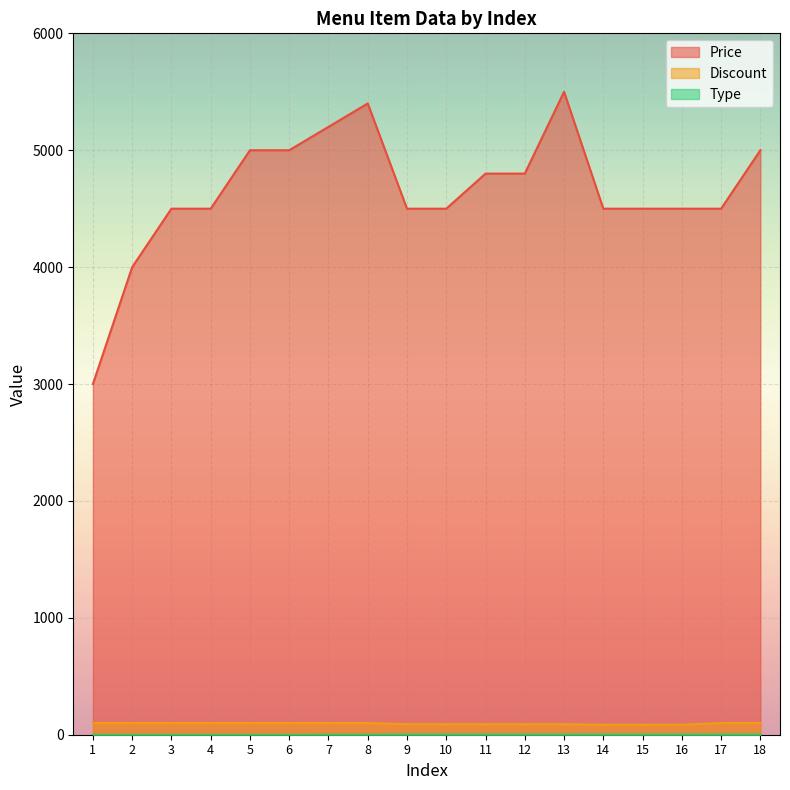

What is the difference between the Price values at 13 and 18?

500